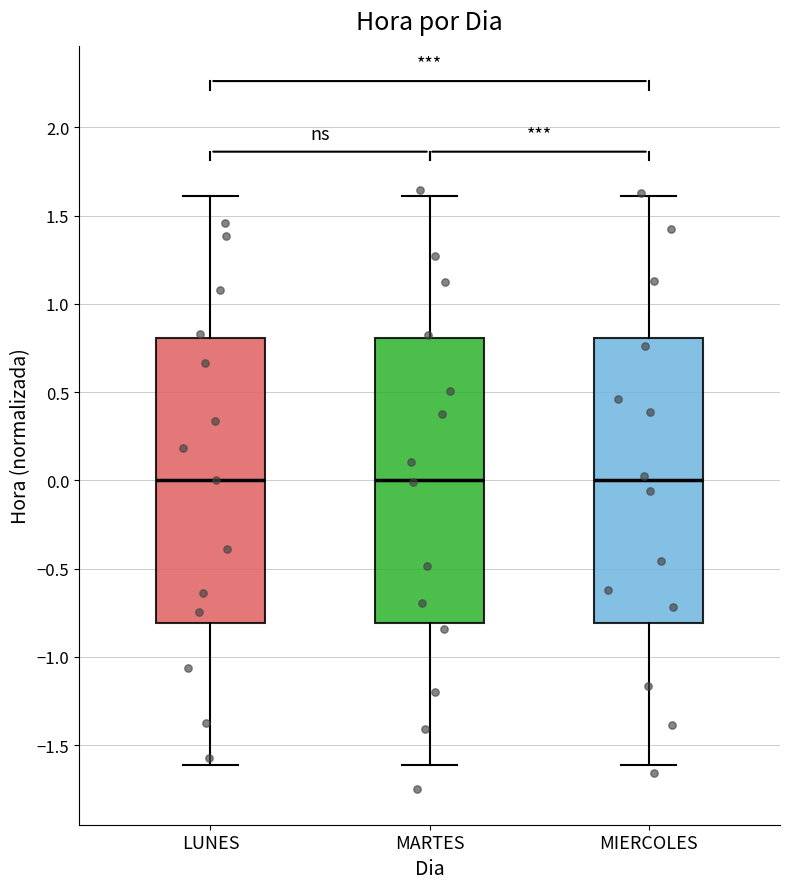

Where does the lower whisker of the box for MARTES end on the y-axis? The values are not printed on the chart, so give them approximately, as read against the axis.

-1.6